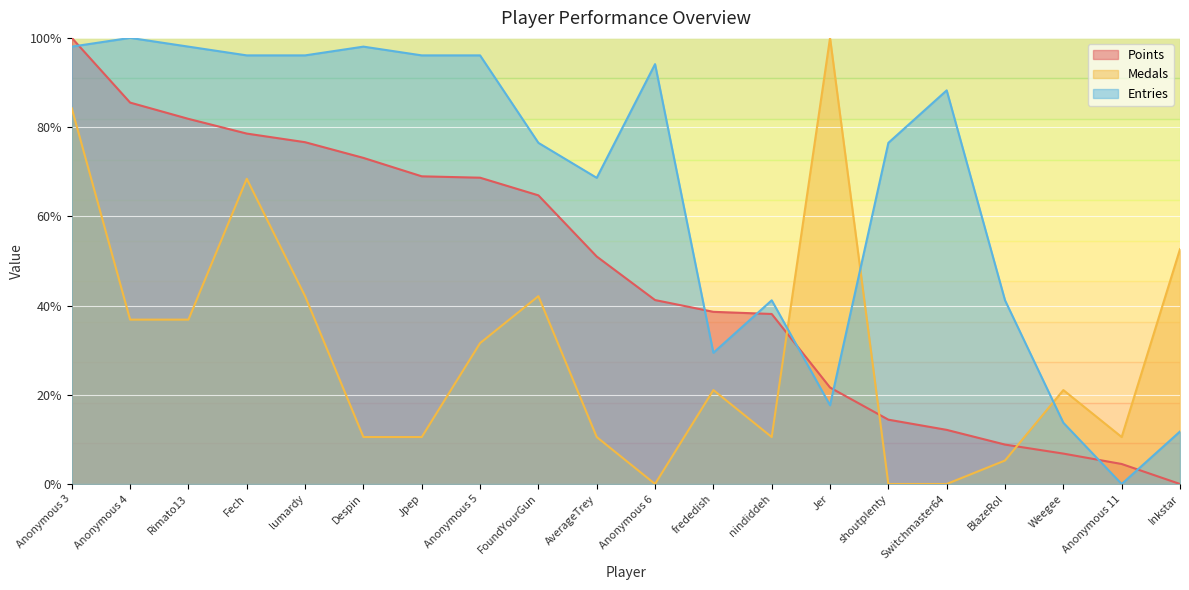

Which series ends up on top after the final intersection of Medals and Points?

Medals